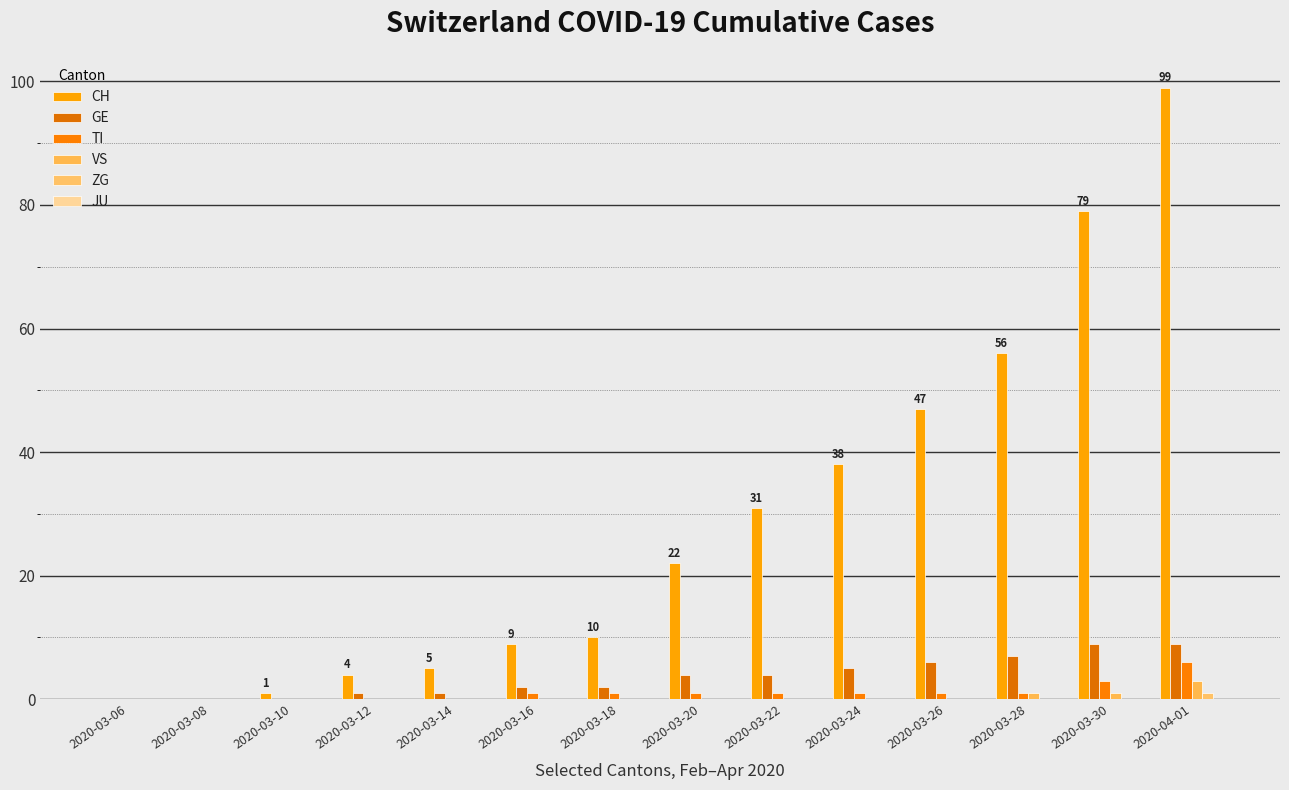

Is it true that CH equals 5 at 2020-03-14?

True